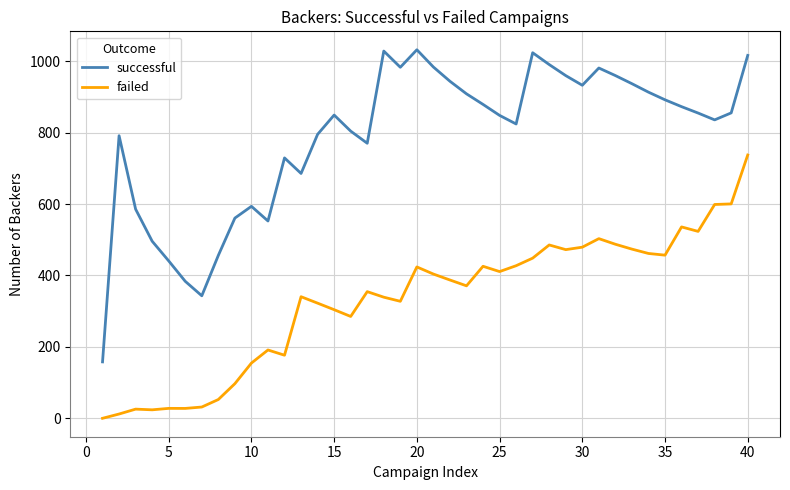

Which series has the widest spread of values?

successful